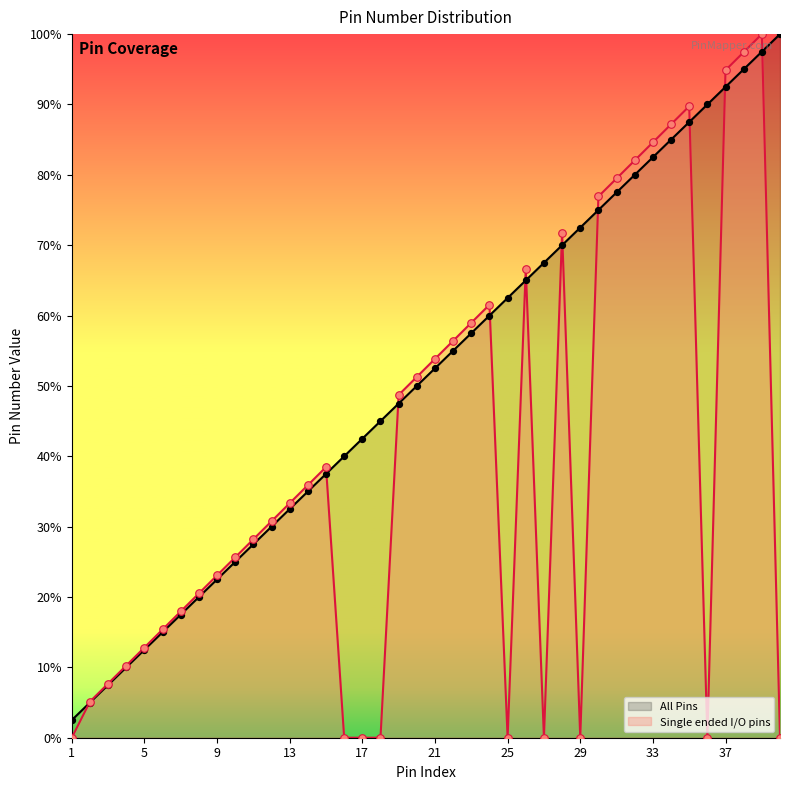

Which series has the largest Y range (max minus min)?

Single ended I/O pins